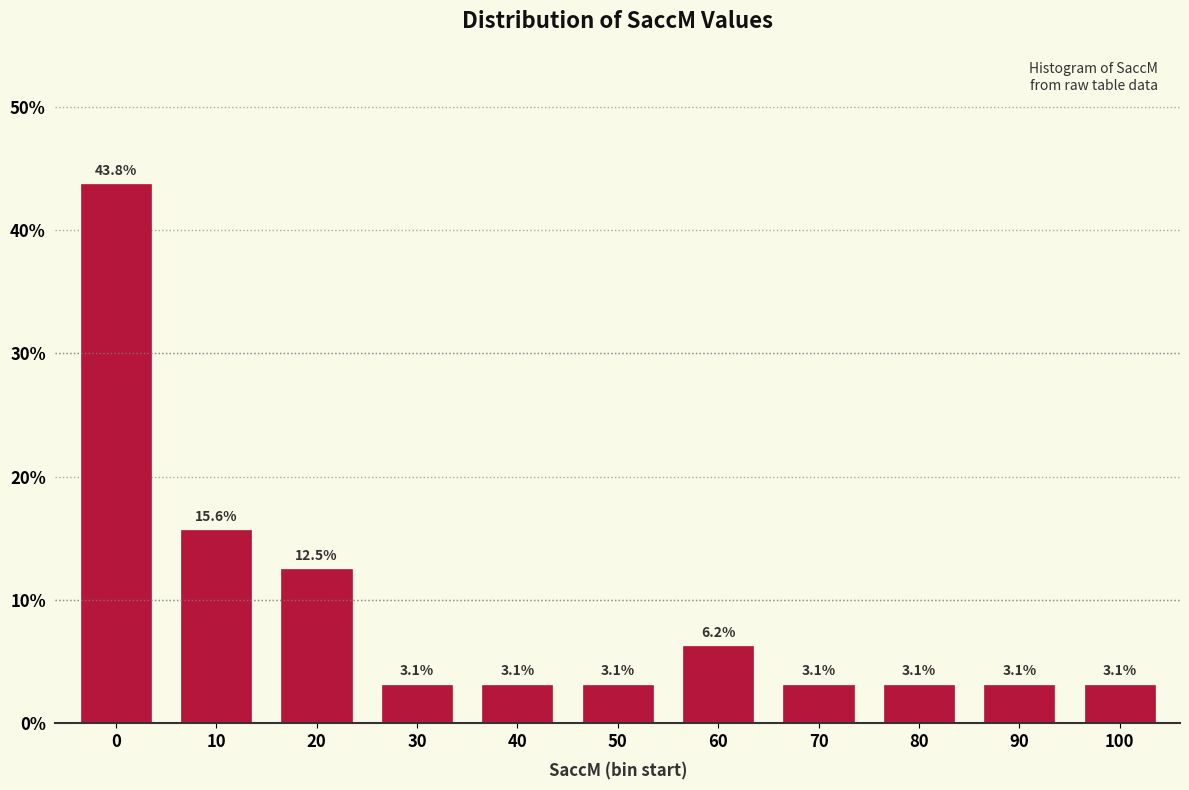

What is the difference between the second highest and minimum values?

12.5